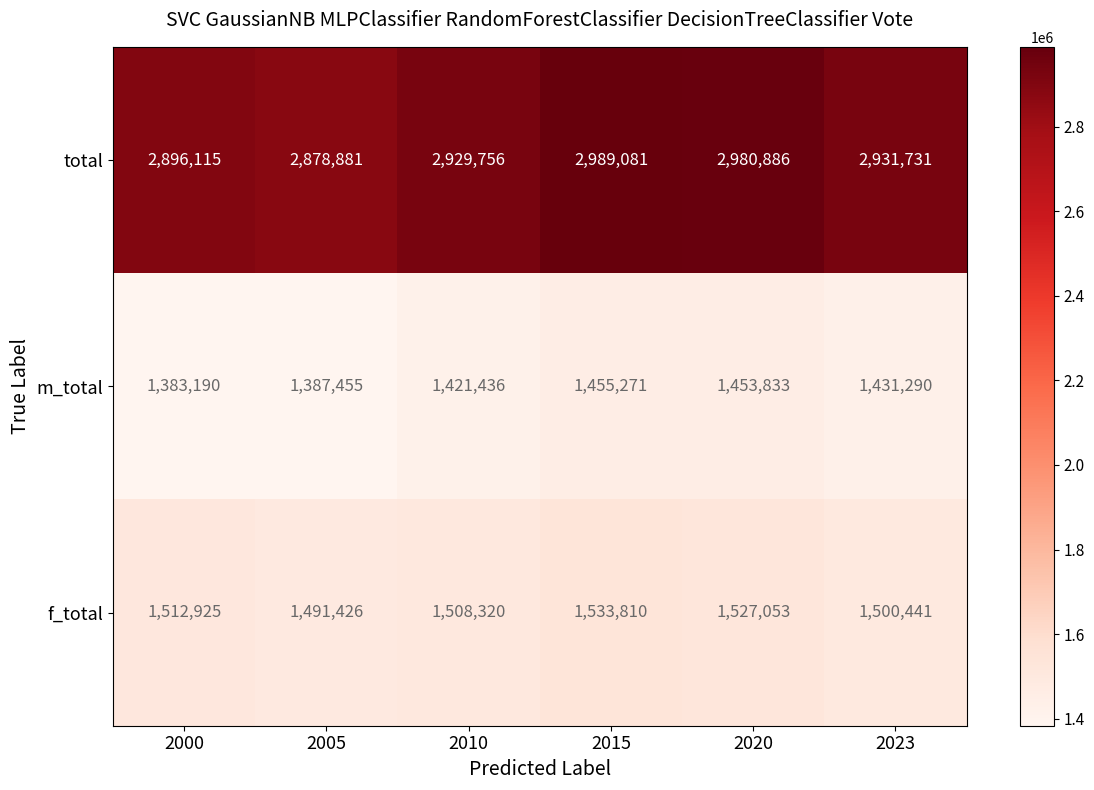

Which category has the highest value across all series?

2015